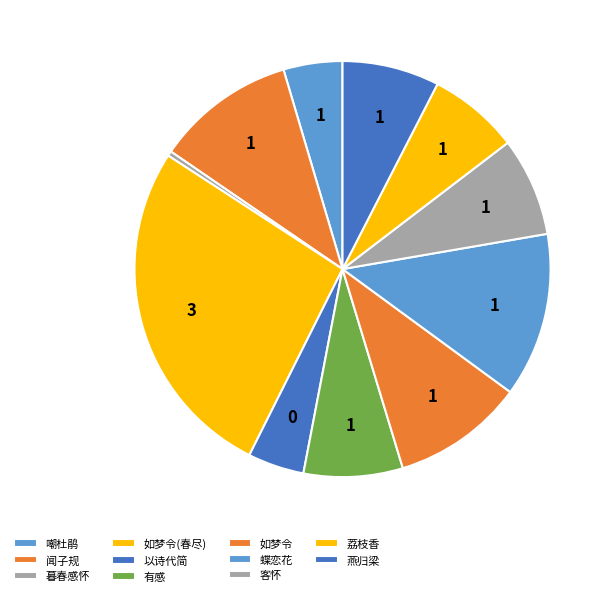

Is there any slice that represents more than half of the pie?

No